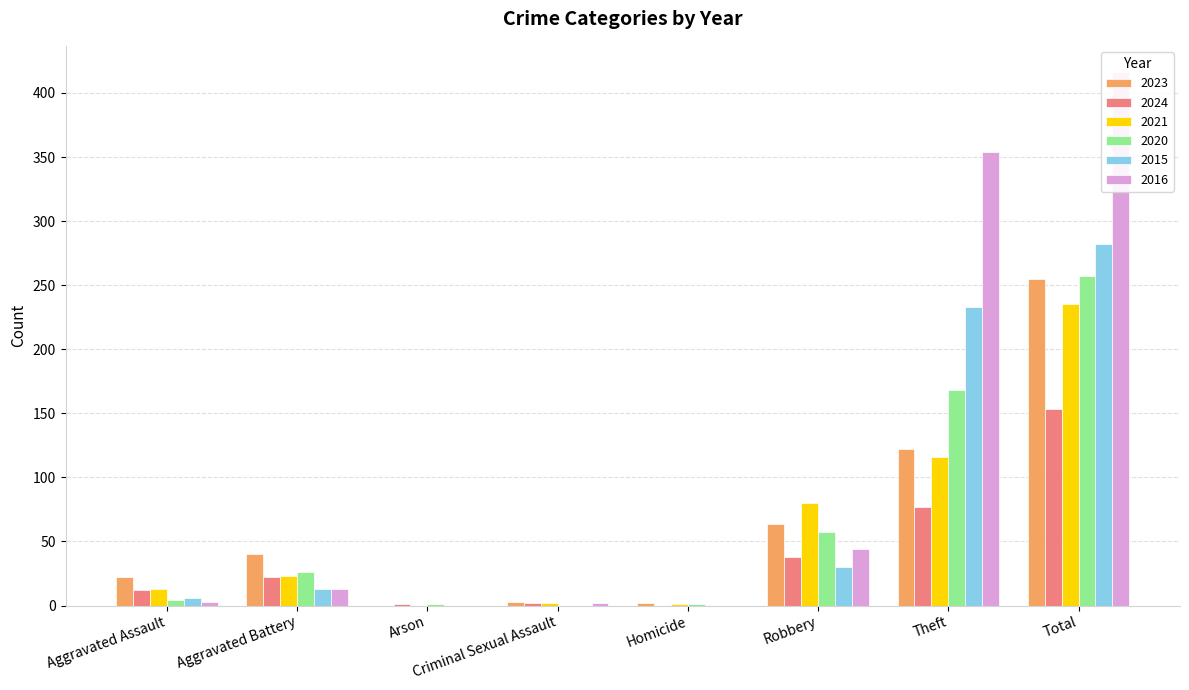

What is the sum of all 2020 values?

514